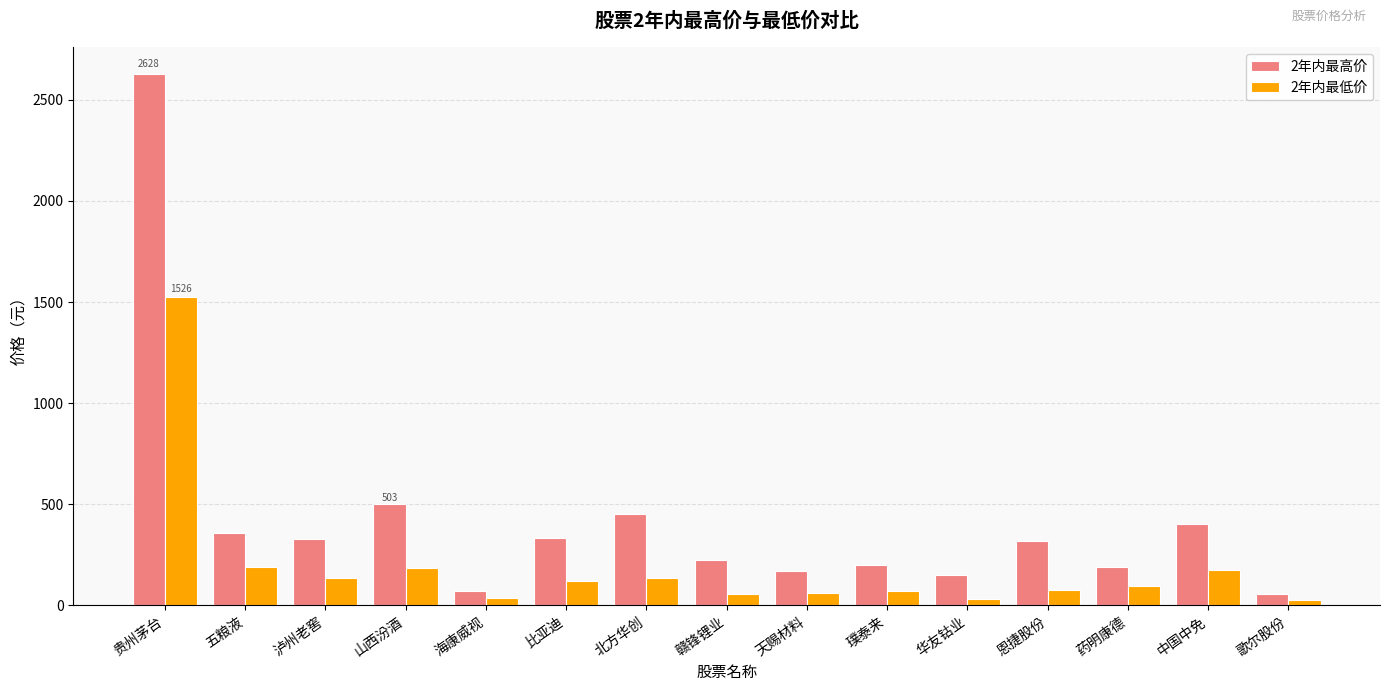

Where does the 2年内最低价 series first go above 93?

贵州茅台